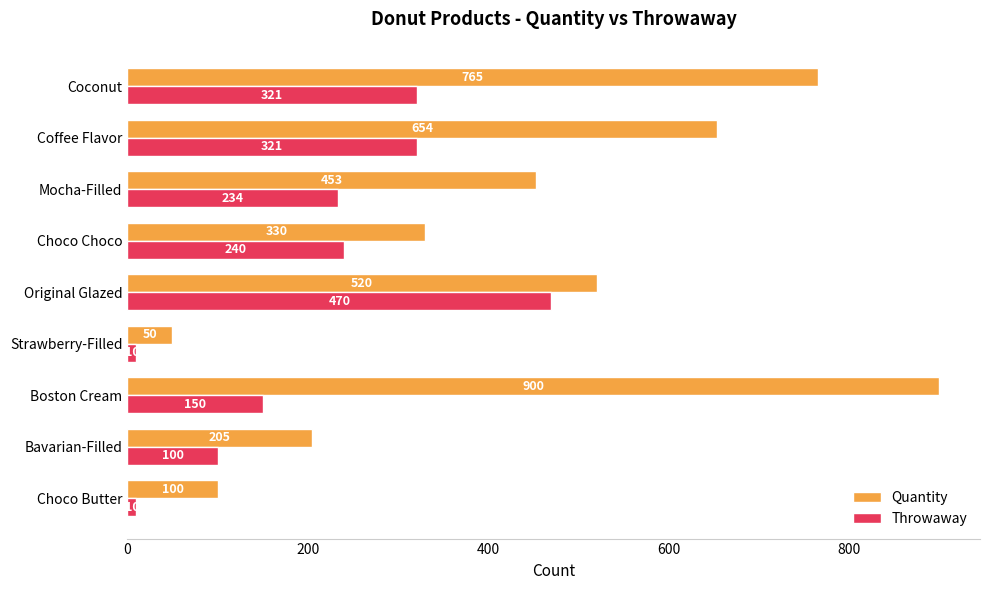

What is the average value of the Throwaway series?

206